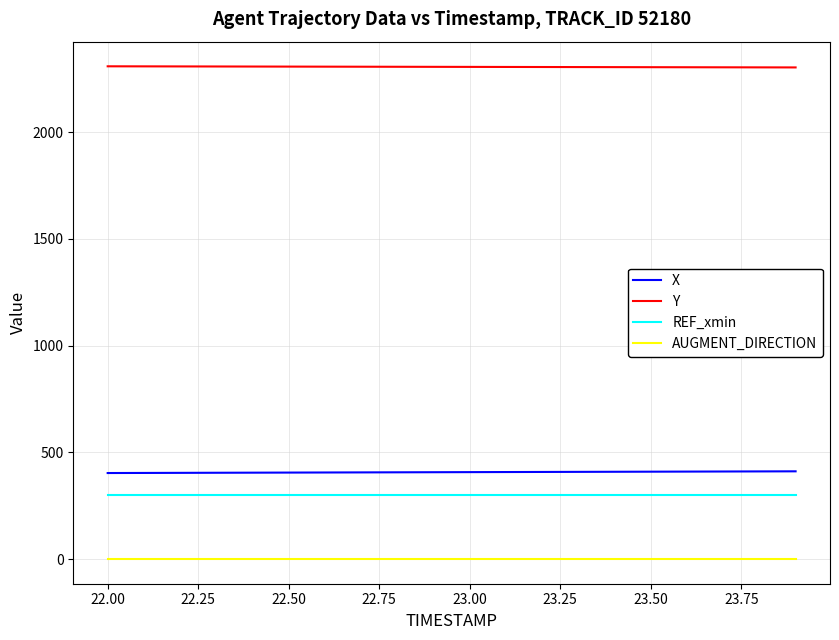

Which series has the largest total across all categories?

Y